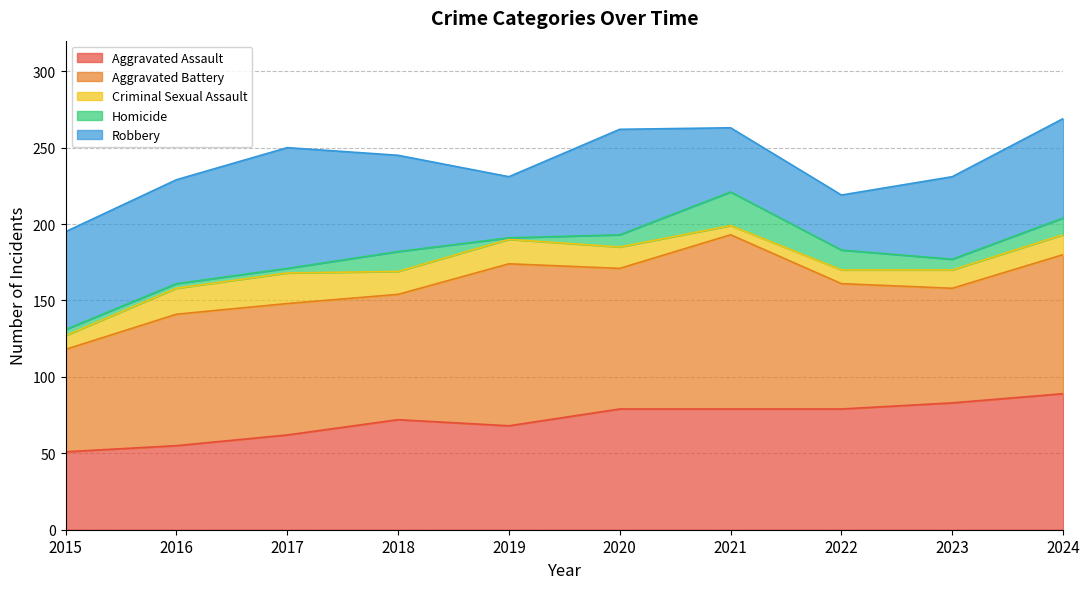

Is the value of Aggravated Assault at 2020 greater than the value of Criminal Sexual Assault at 2022?

Yes